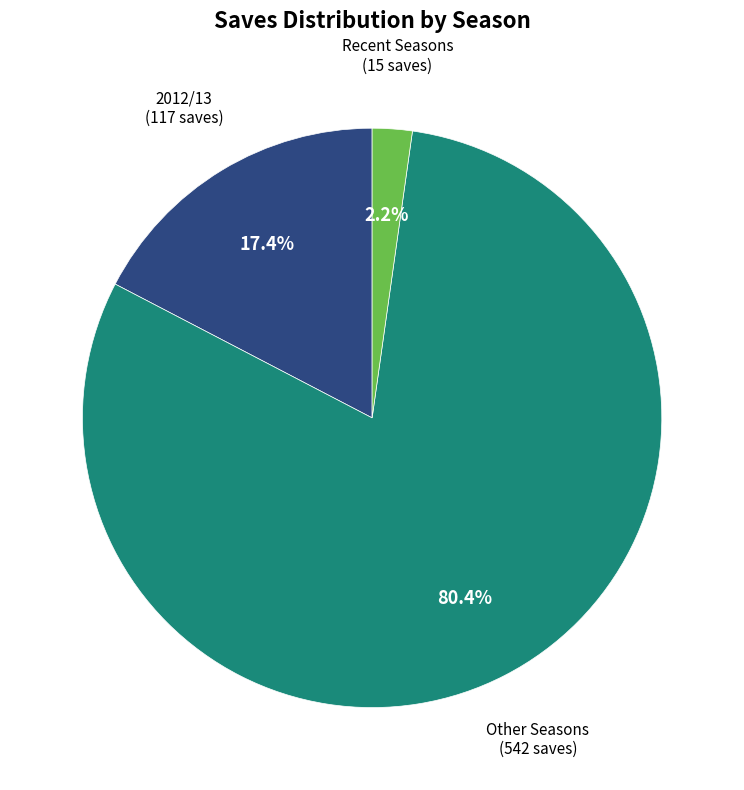

To the nearest percent, what is the average slice percentage?

33%